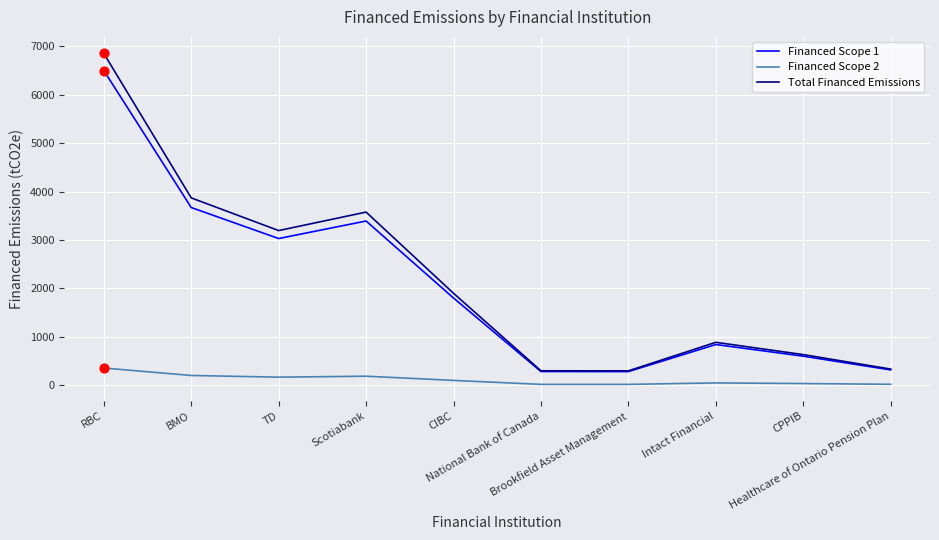

At which category is the sum across all series the highest?

RBC